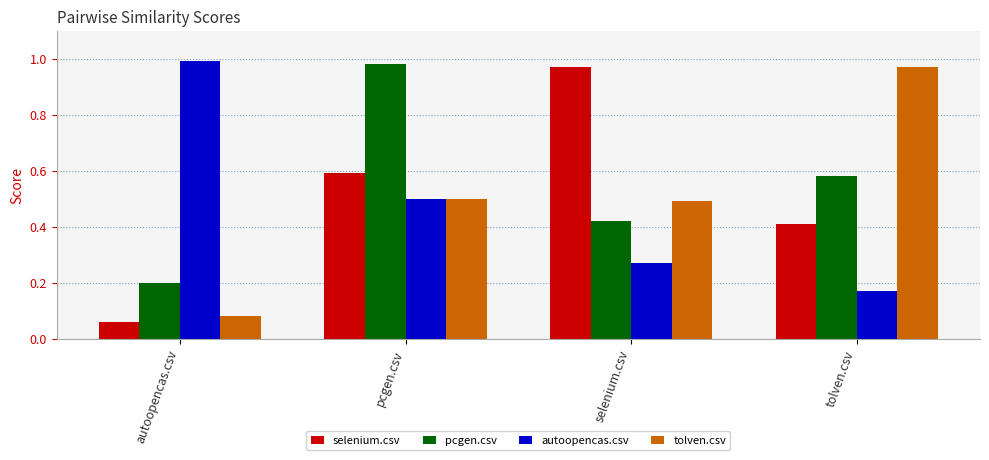

Does the chart contain any negative values?

No